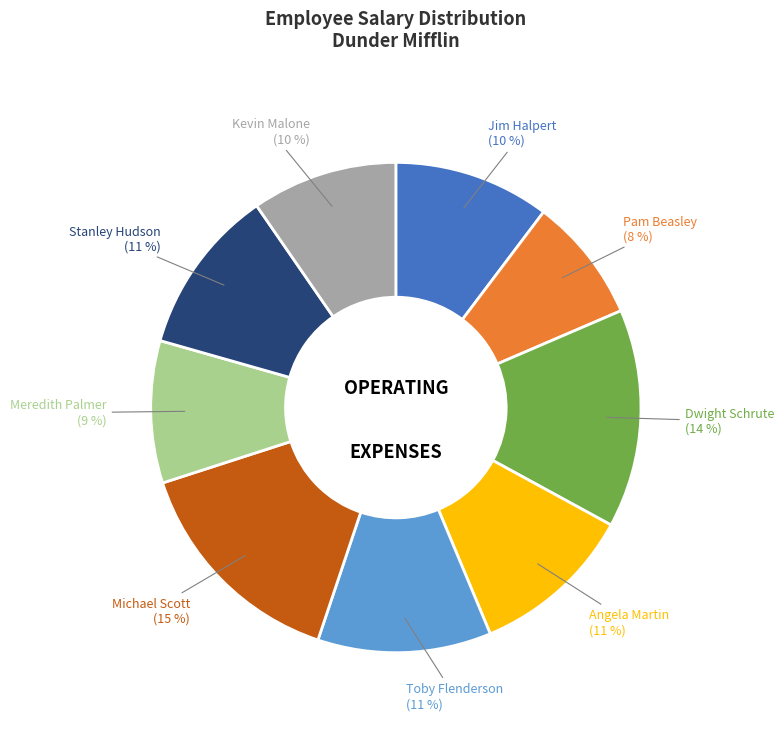

How many segments does this pie chart have?

9